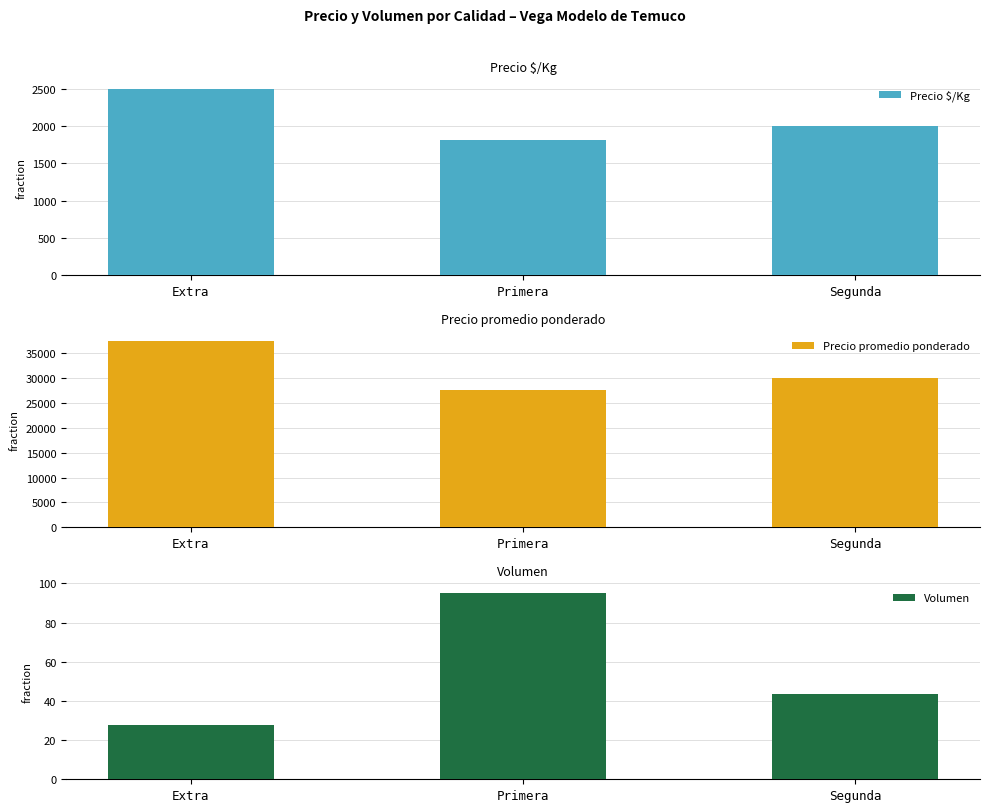

Count the number of categories in the chart.

3